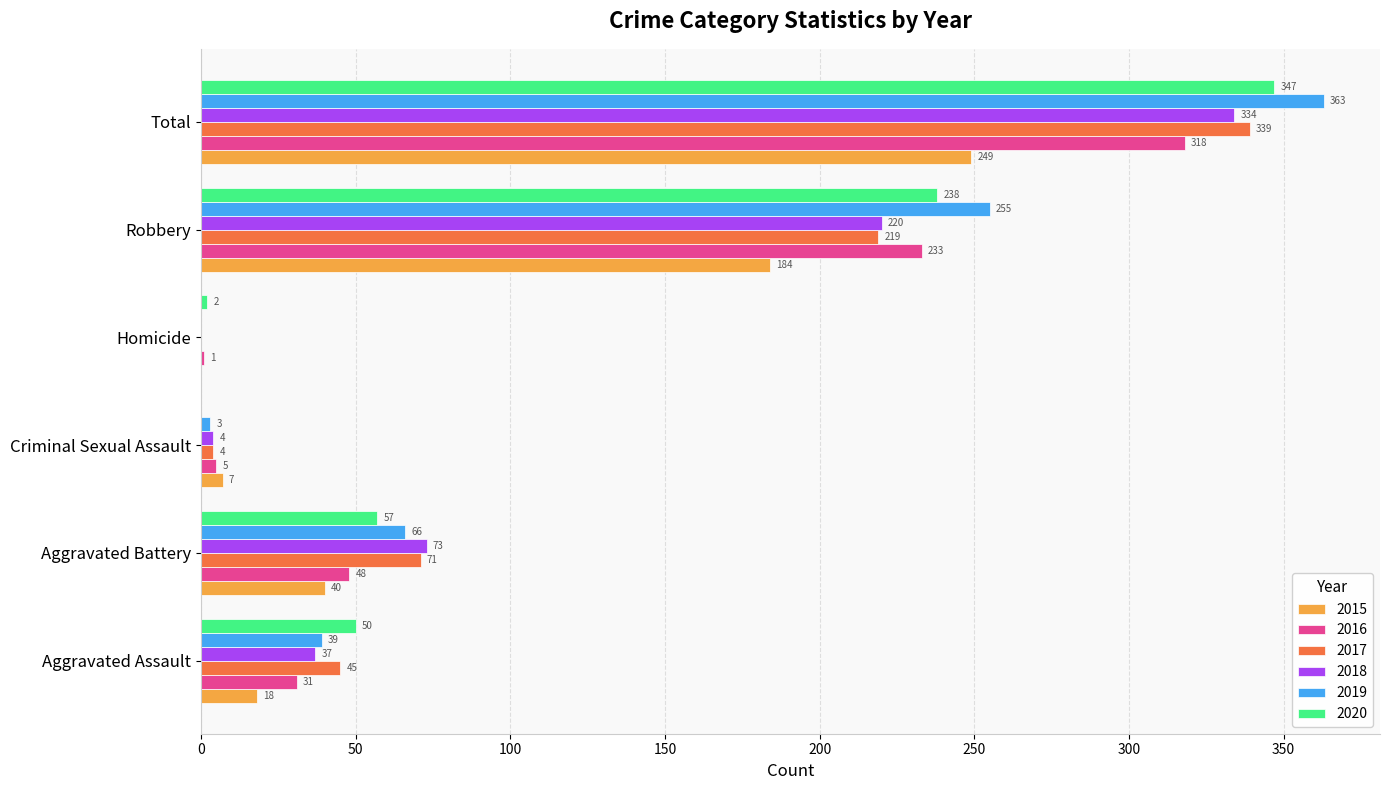

Between Criminal Sexual Assault and Homicide, which series saw the biggest shift?

2015